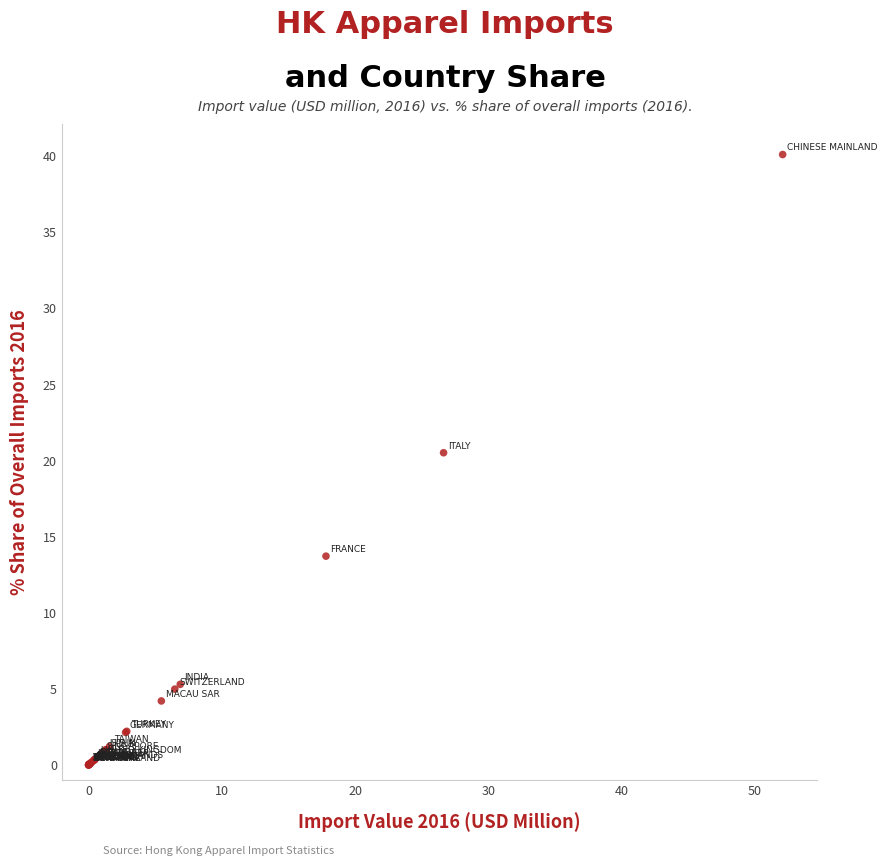

What Y value in the scatter plot is closest to 20?

20.5